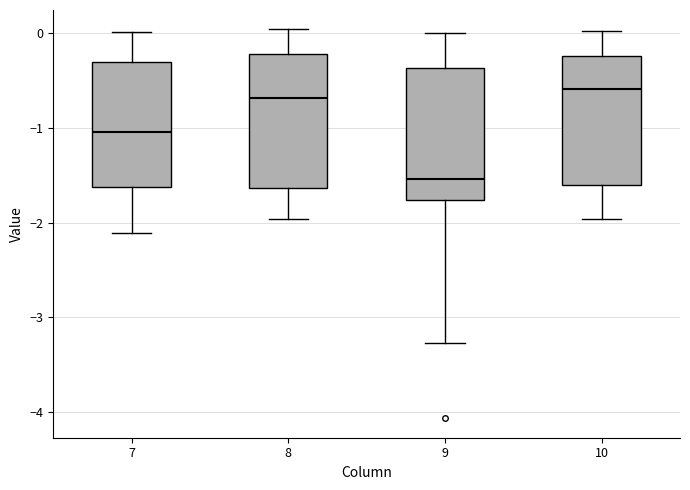

Reading left to right, read every box against the y-axis: the position of its median line, the range the box covers, and the ends of its whiskers. The values are not printed on the chart, so give them approximately, as read against the axis.

7: median -1.0, box -1.6 to -0.3, whiskers -2.1 to 0.0
8: median -0.7, box -1.6 to -0.2, whiskers -2.0 to 0.0
9: median -1.5, box -1.8 to -0.4, whiskers -3.3 to 0.0
10: median -0.6, box -1.6 to -0.2, whiskers -2.0 to 0.0